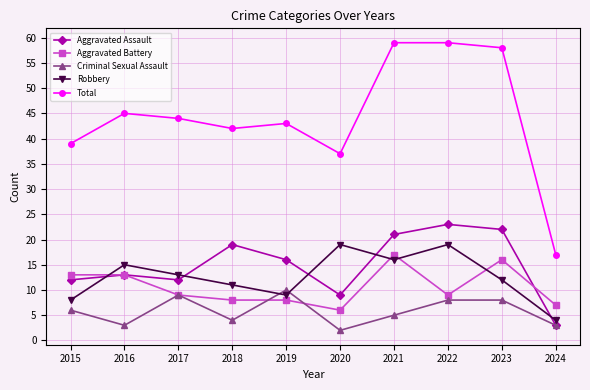

At which category does Aggravated Assault reach its first local valley?

2017